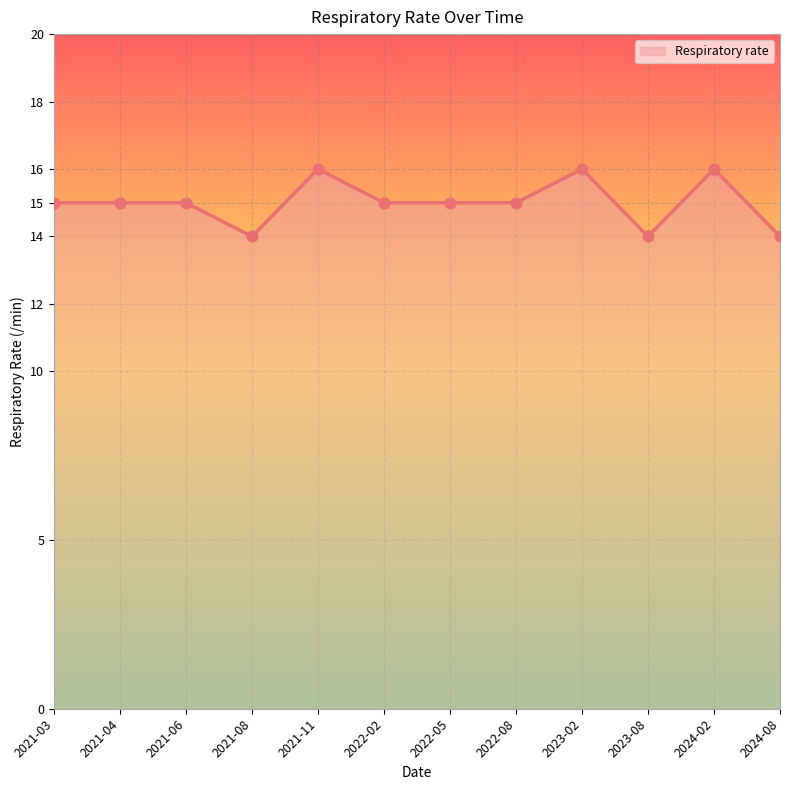

What is the ratio of the value at 2023-02 to the value at 2024-02?

1.0